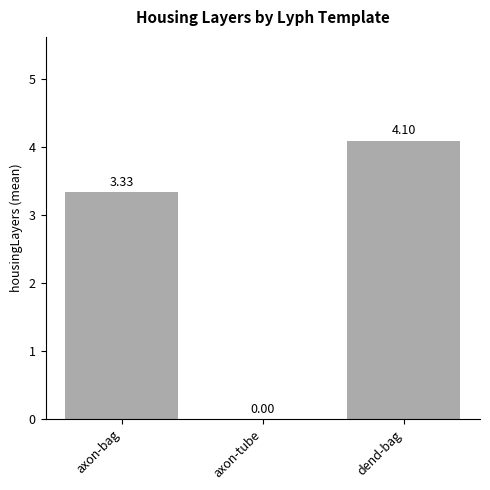

Which has a higher value, dend-bag or axon-tube?

dend-bag